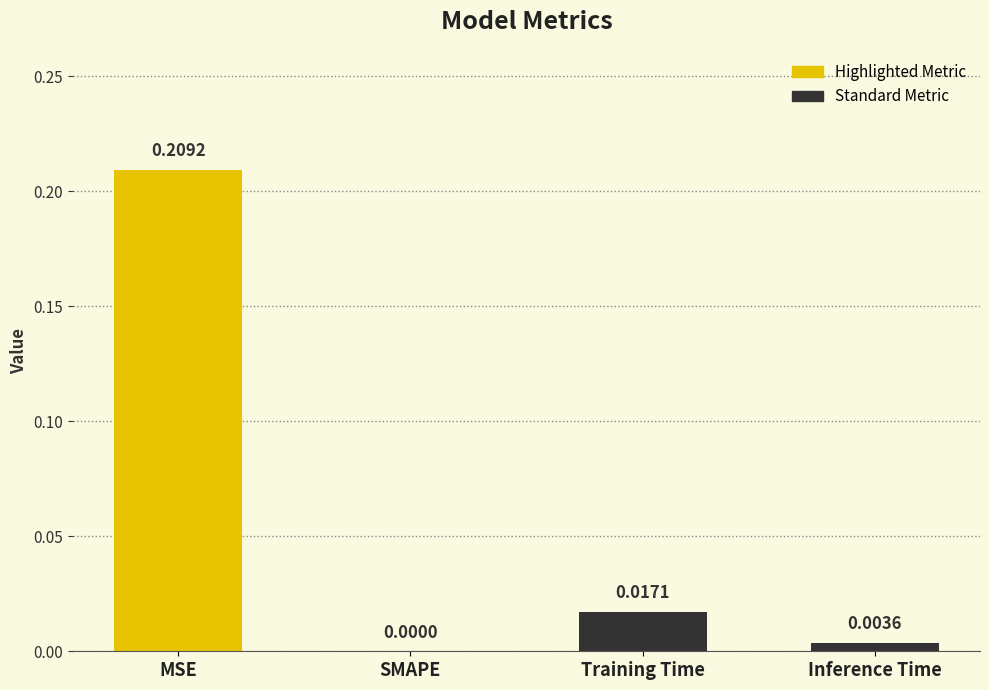

At which category does the chart reach its peak across all series?

MSE